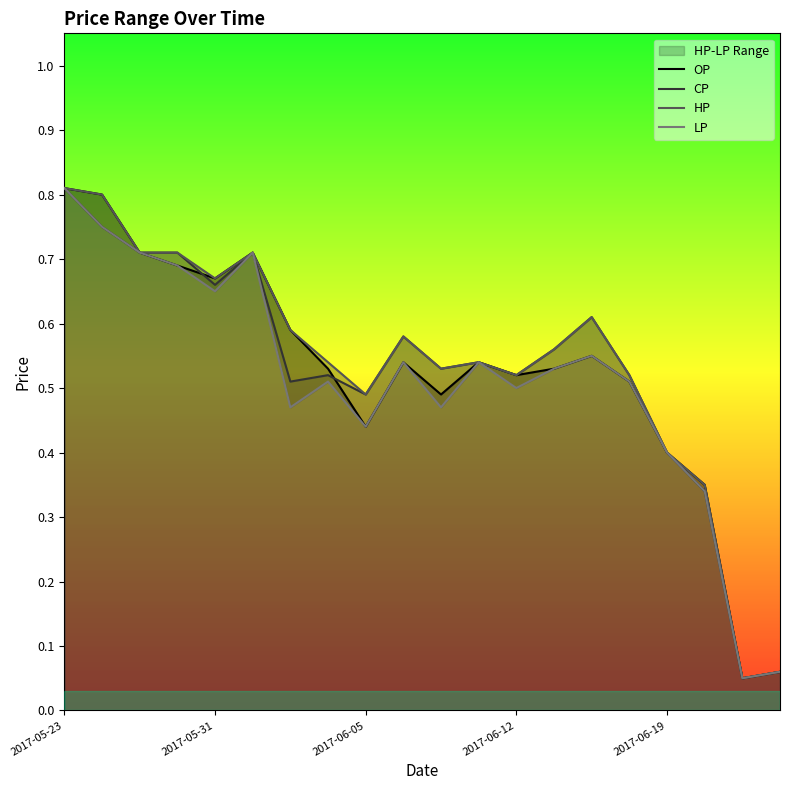

True or false: LP and HP cross at least once.

False